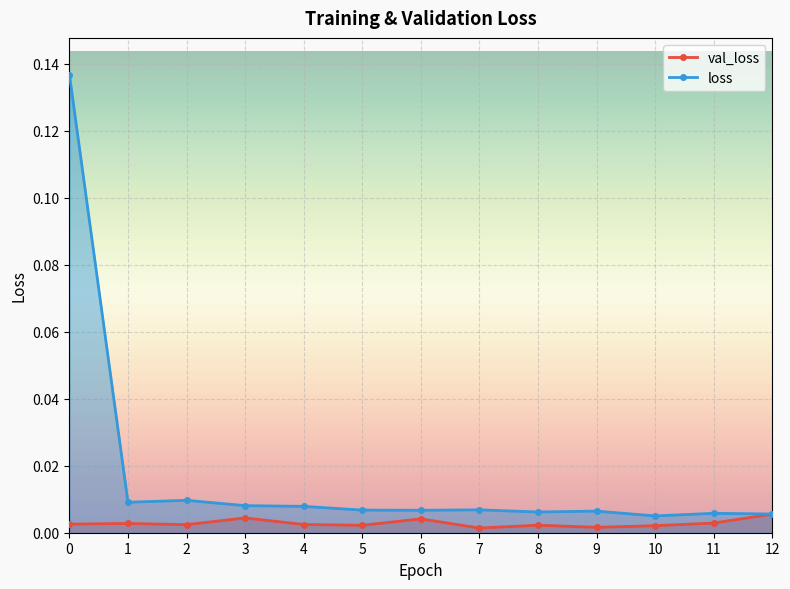

True or false: val_loss and loss intersect in this chart.

False